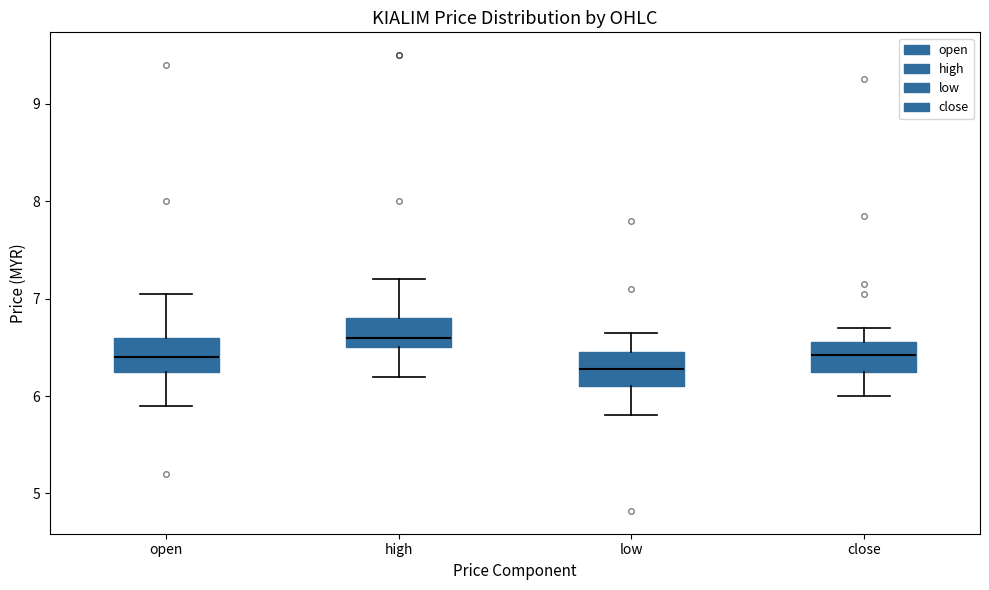

Reading left to right, read every box against the y-axis: the position of its median line, the range the box covers, and the ends of its whiskers. The values are not printed on the chart, so give them approximately, as read against the axis.

open: median 6.4, box 6.3 to 6.6, whiskers 5.9 to 7.1
high: median 6.6, box 6.5 to 6.8, whiskers 6.2 to 7.2
low: median 6.3, box 6.1 to 6.5, whiskers 5.8 to 6.7
close: median 6.4, box 6.3 to 6.6, whiskers 6.0 to 6.7